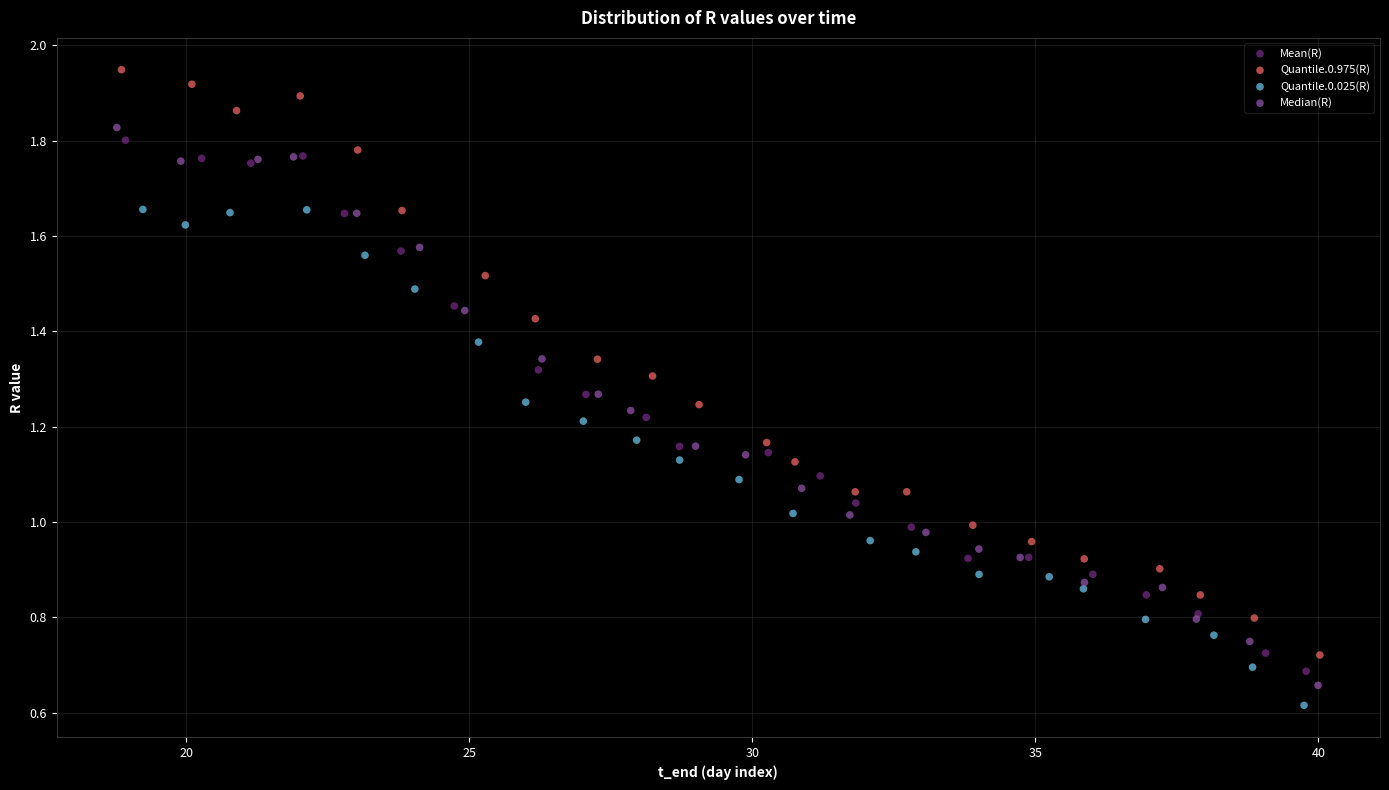

Which series has the largest Y range (max minus min)?

Quantile.0.975(R)